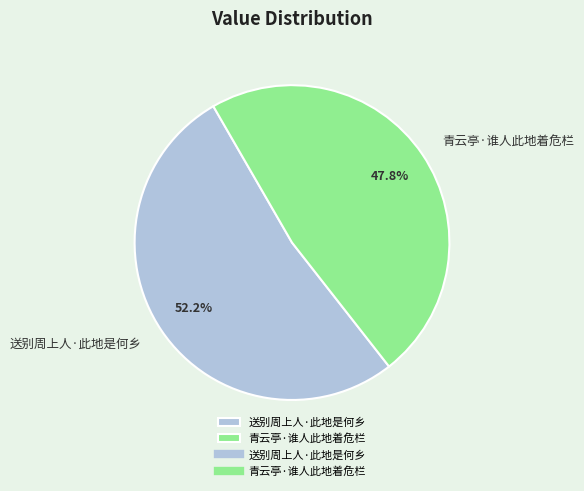

The 送别周上人·此地是何乡 slice represents 52% of the pie. True or false?

True